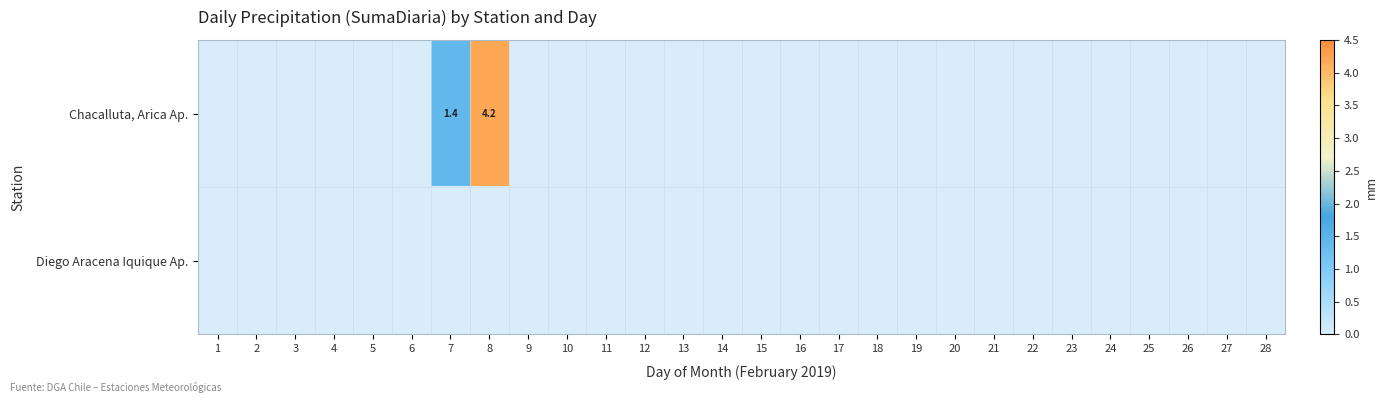

Is it true that Chacalluta, Arica Ap. equals 1.9 at 22?

False